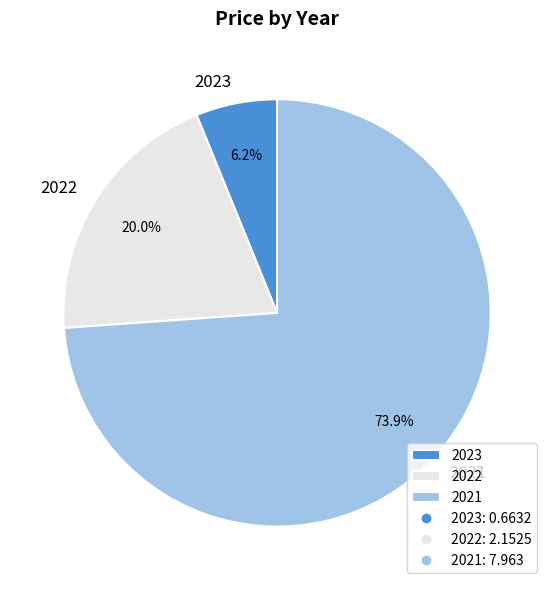

To the nearest percent, what is the difference between the 2023 and 2021 slice percentages?

68%